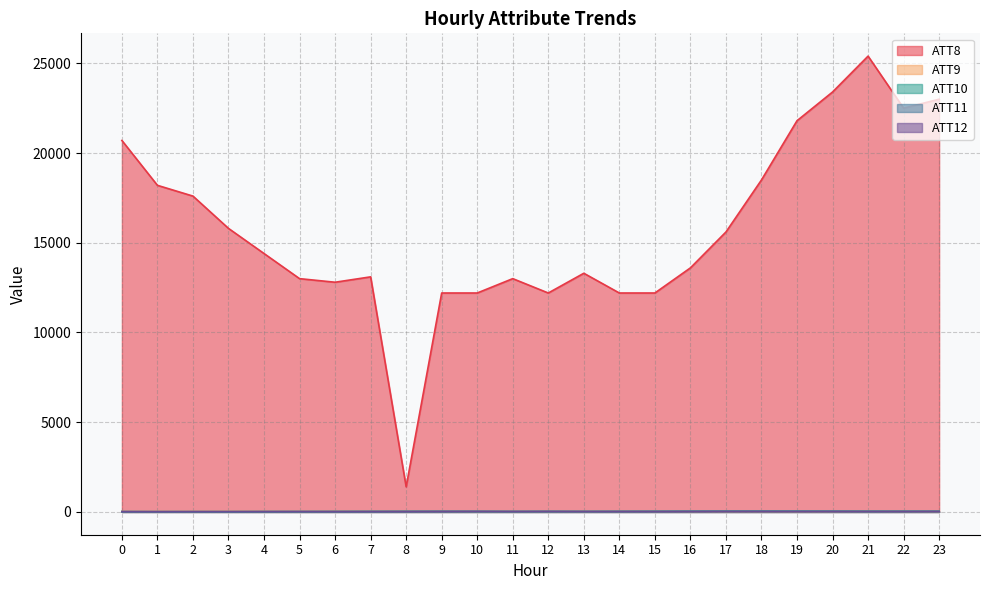

Which category has the lowest value in the ATT10 series?

3